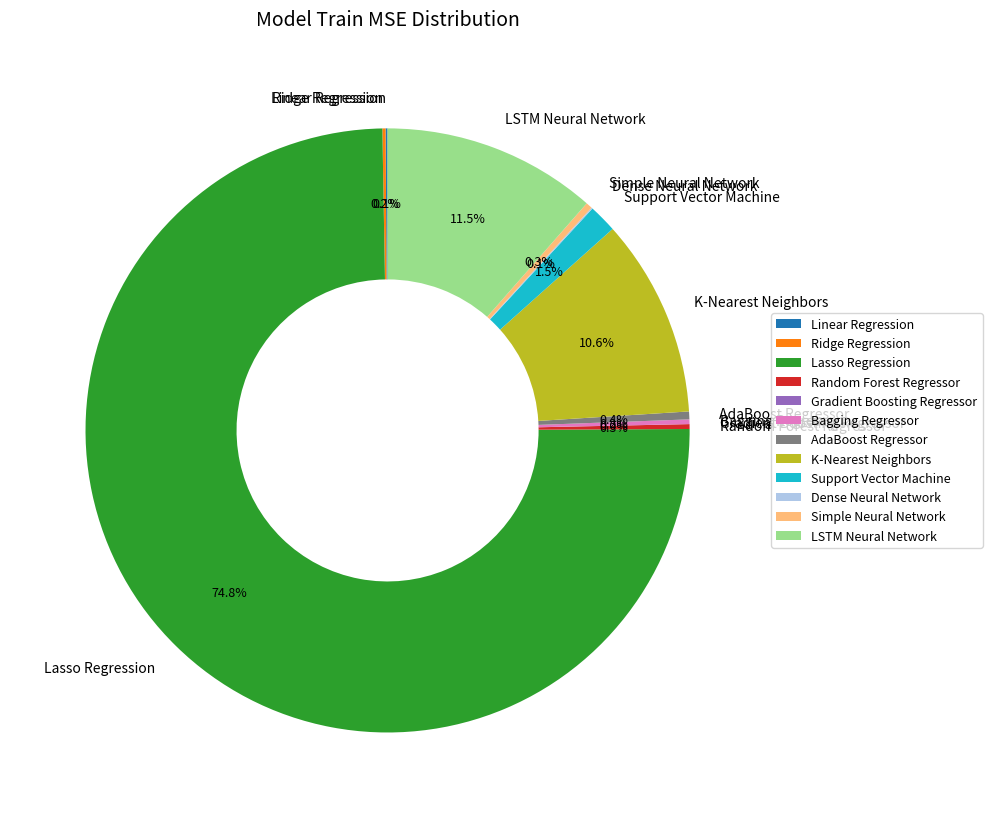

To the nearest percent, what is the average slice percentage?

8%